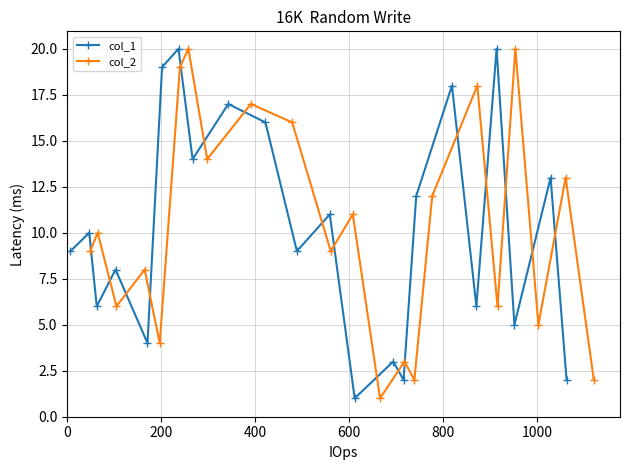

True or false: col_2 and col_1 cross at least once.

False